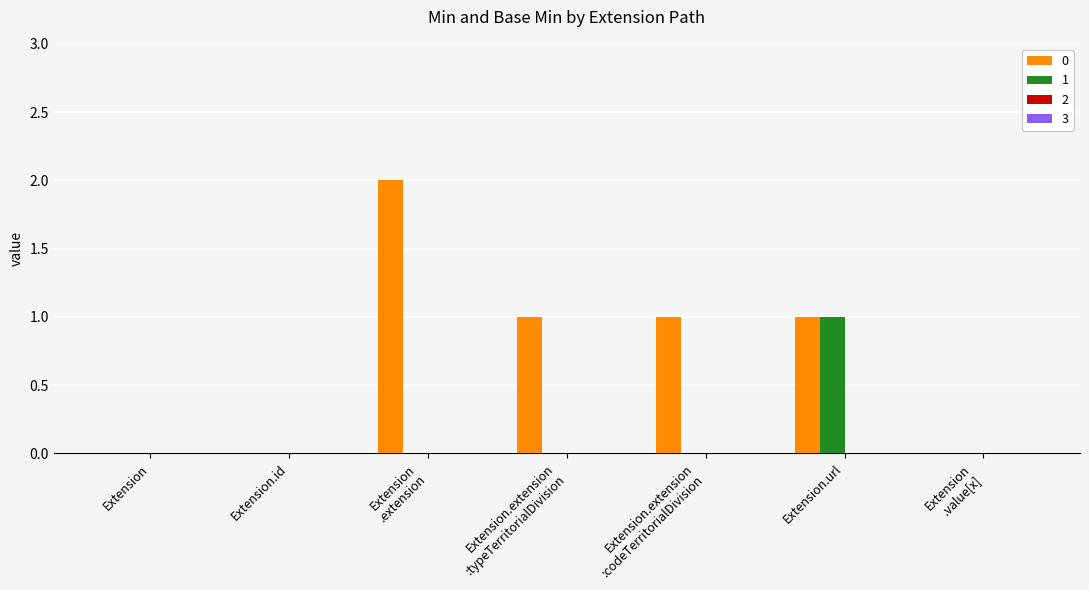

True or false: 1 has a value of 1 at Extension.url.

True